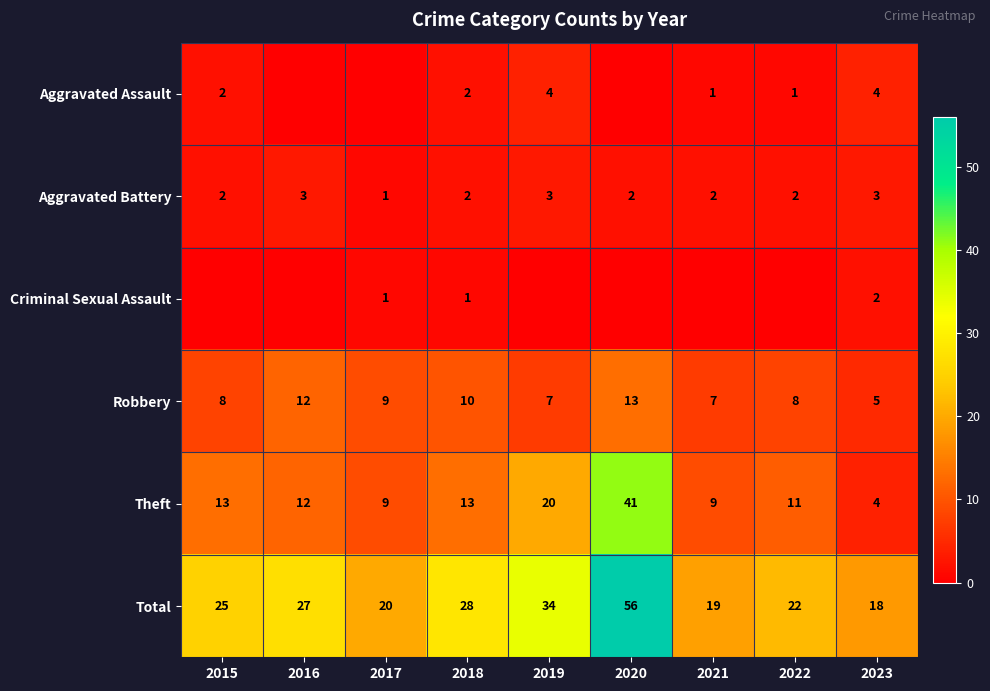

Is the value of Aggravated Assault at 2018 greater than the value of Robbery at 2016?

No